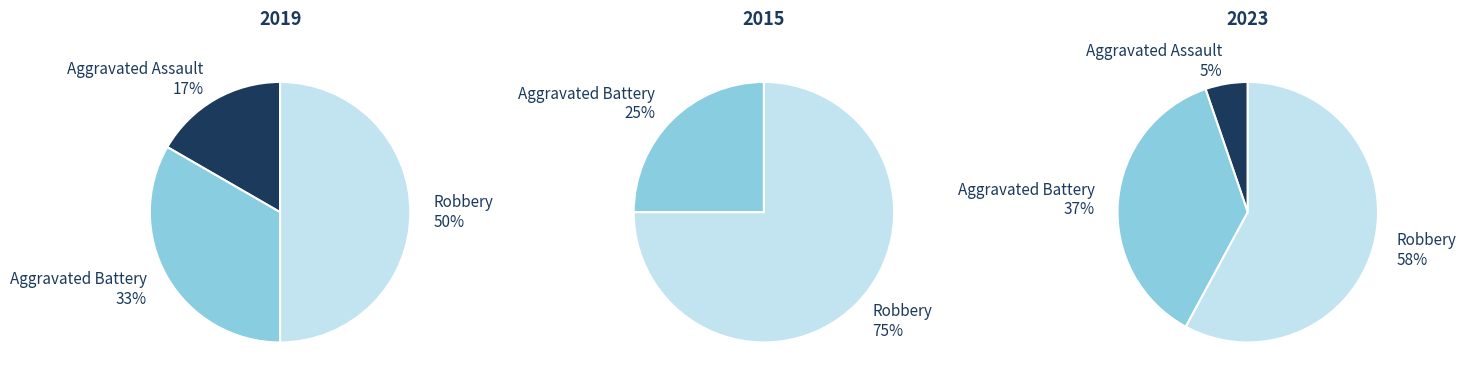

To the nearest percent, what portion does Aggravated Battery represent?

33%